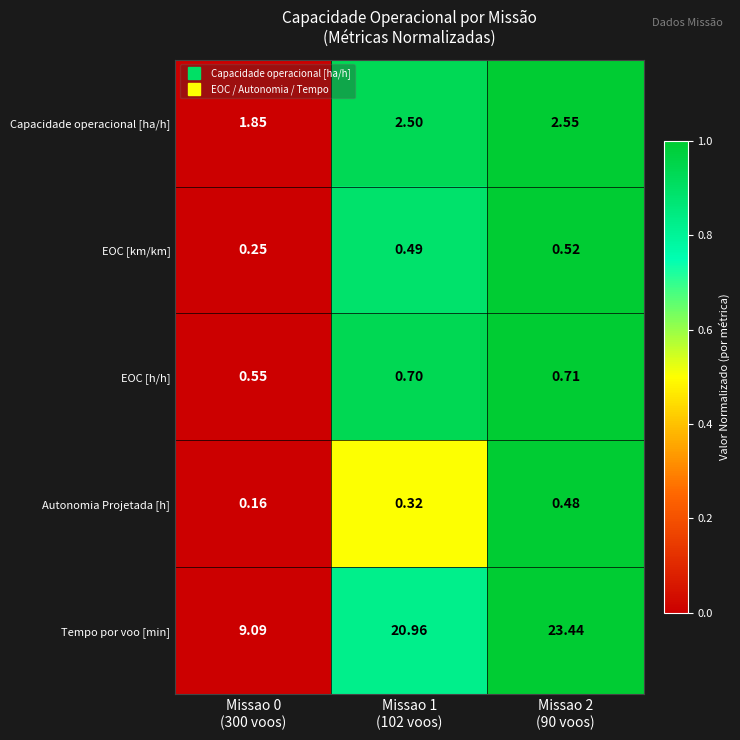

List the series in order of their peak value, lowest first.

Autonomia Projetada [h], EOC [km/km], EOC [h/h], Capacidade operacional [ha/h], Tempo por voo [min]